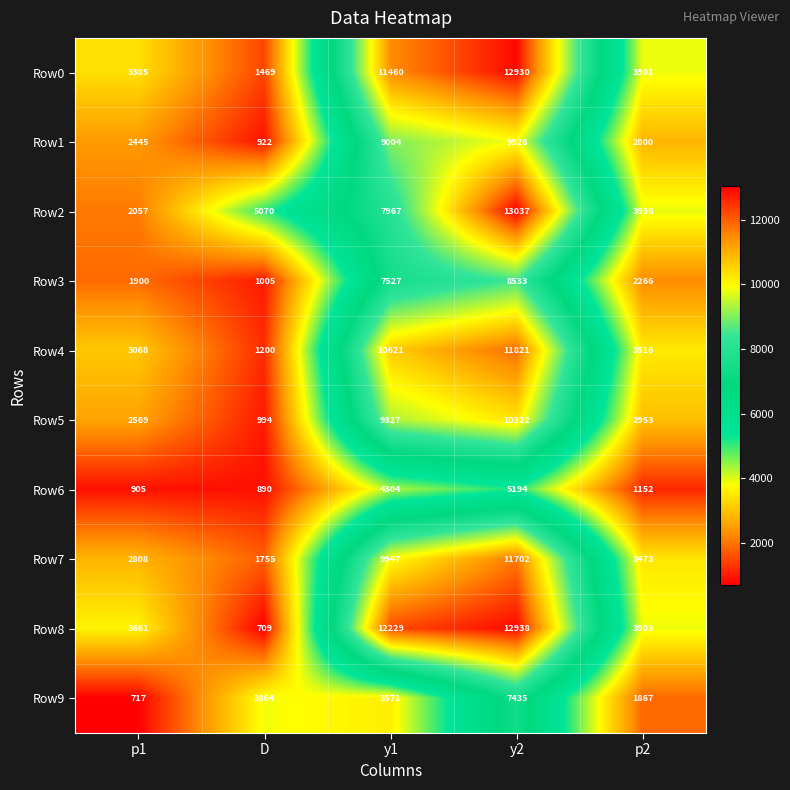

True or false: Row3 has a value of 3822 at y2.

False